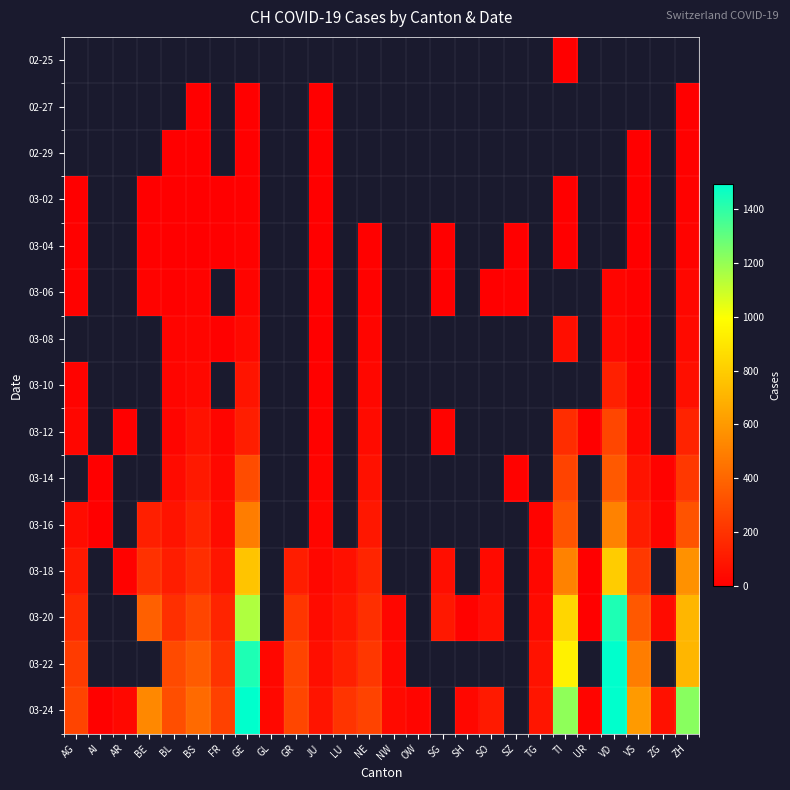

How many positive values does the 03-14 series have?

13